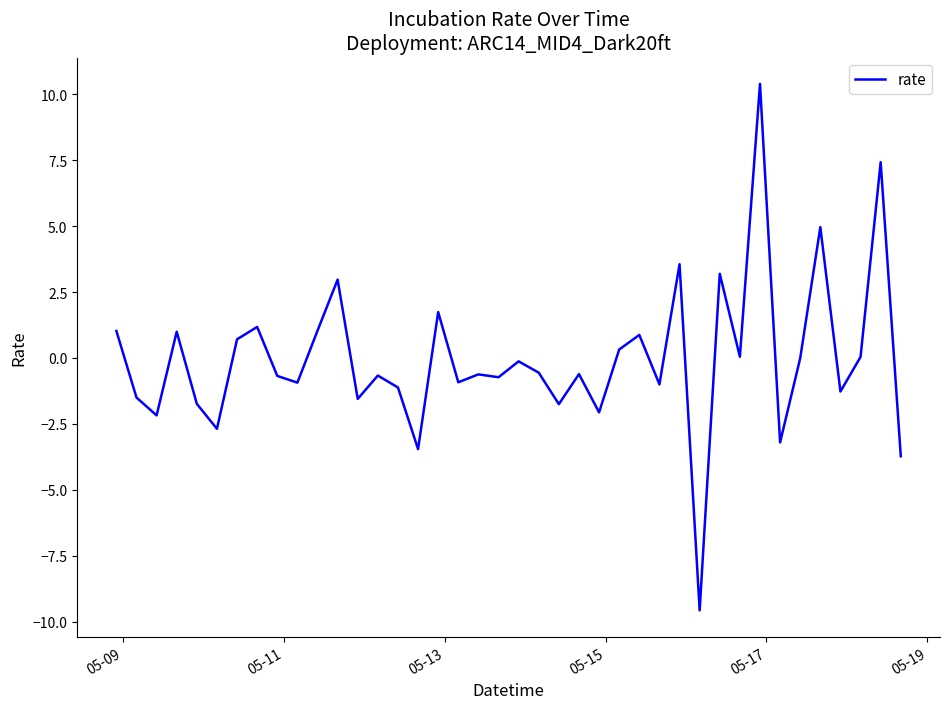

What is the minimum value shown in the chart?

-9.6